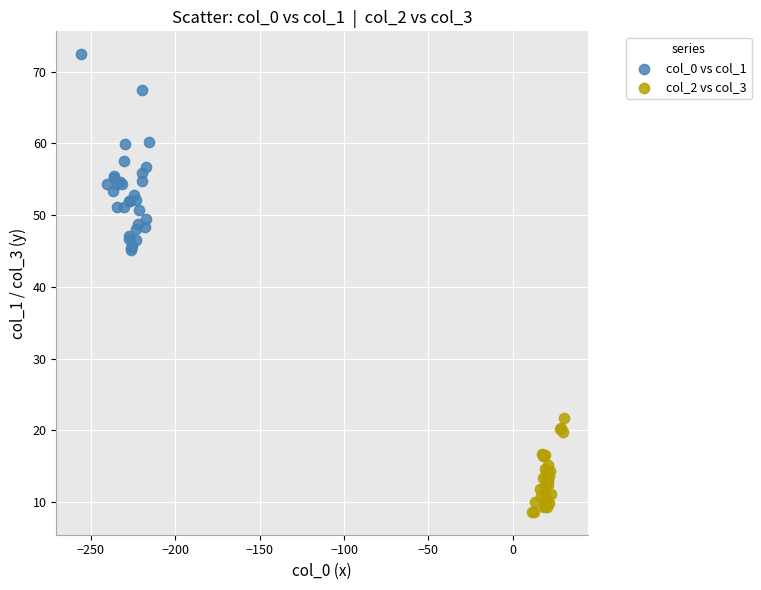

What are all the series names shown in the legend?

col_0 vs col_1, col_2 vs col_3